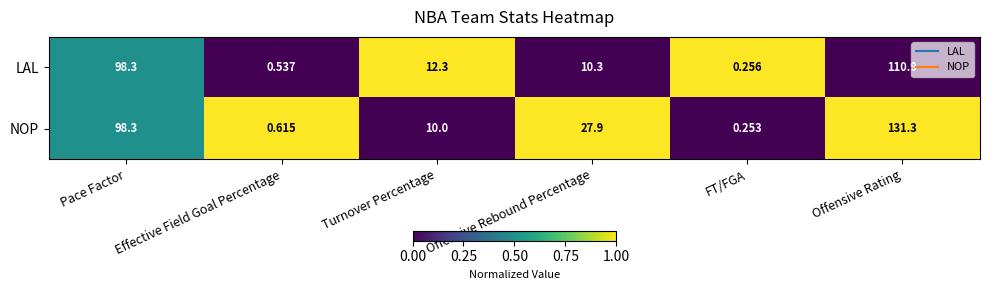

At which category is the sum across all series the highest?

Offensive Rating